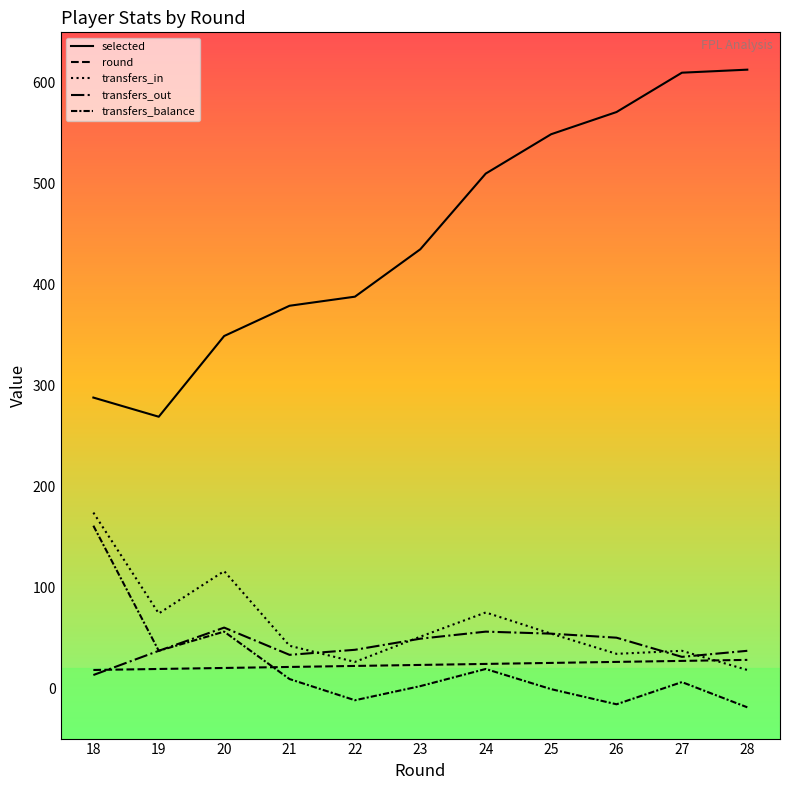

What is the minimum value for transfers_out?

13